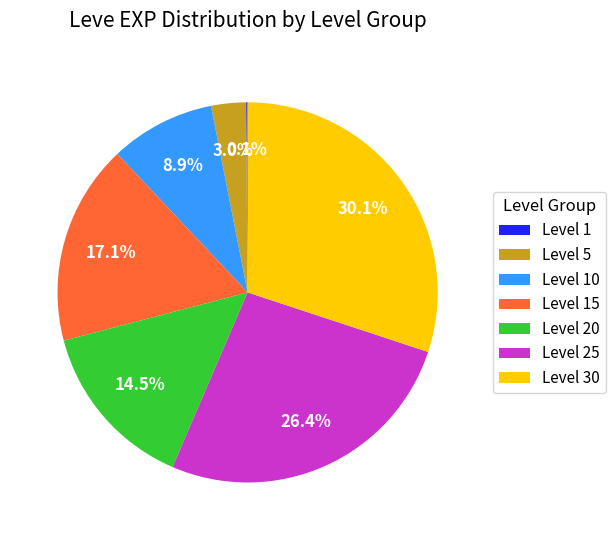

What is the largest slice in the pie chart?

Level 30